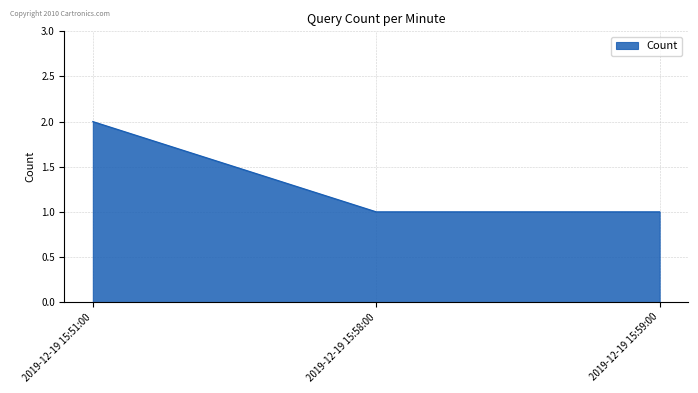

What is the ratio of the value at 2019-12-19 15:59:00 to the value at 2019-12-19 15:51:00?

0.5